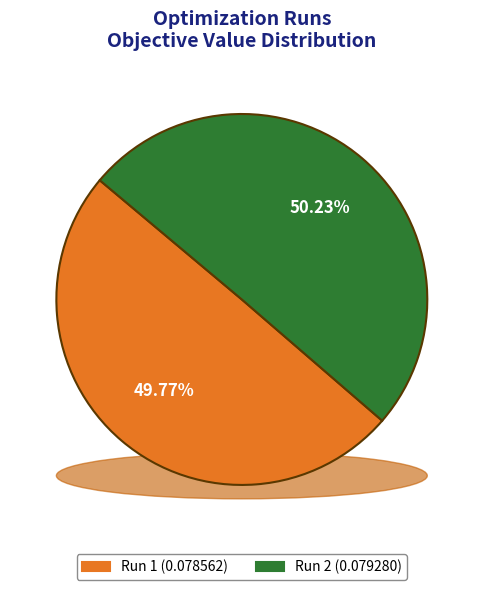

What is the largest slice in the pie chart?

Run 2